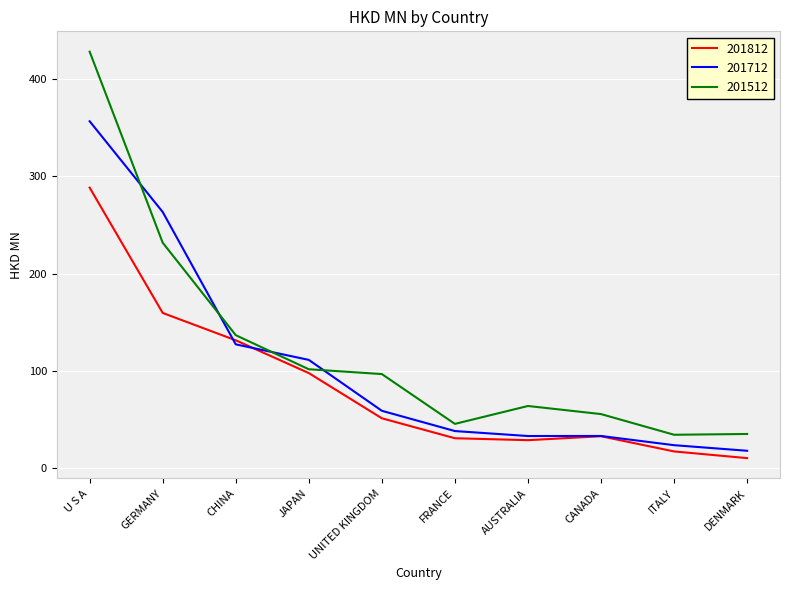

At which label is 201812 closest to 149?

GERMANY